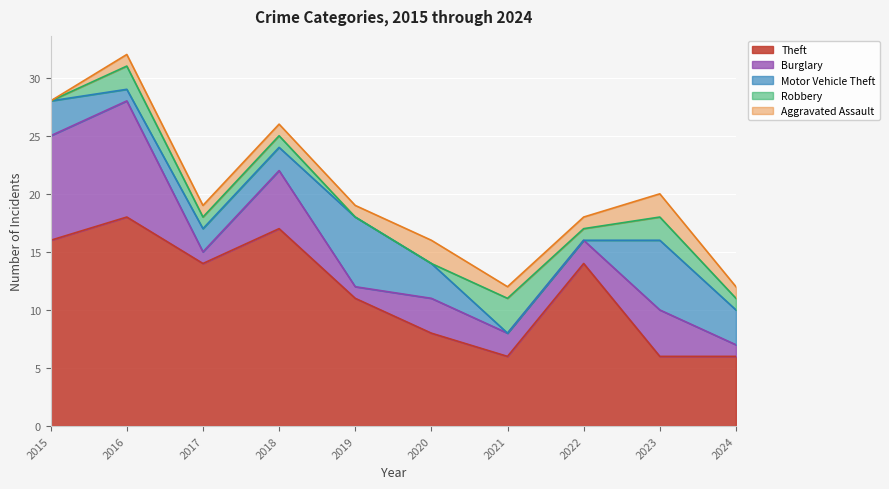

Between 2019 and 2020, which series saw the biggest shift?

Theft